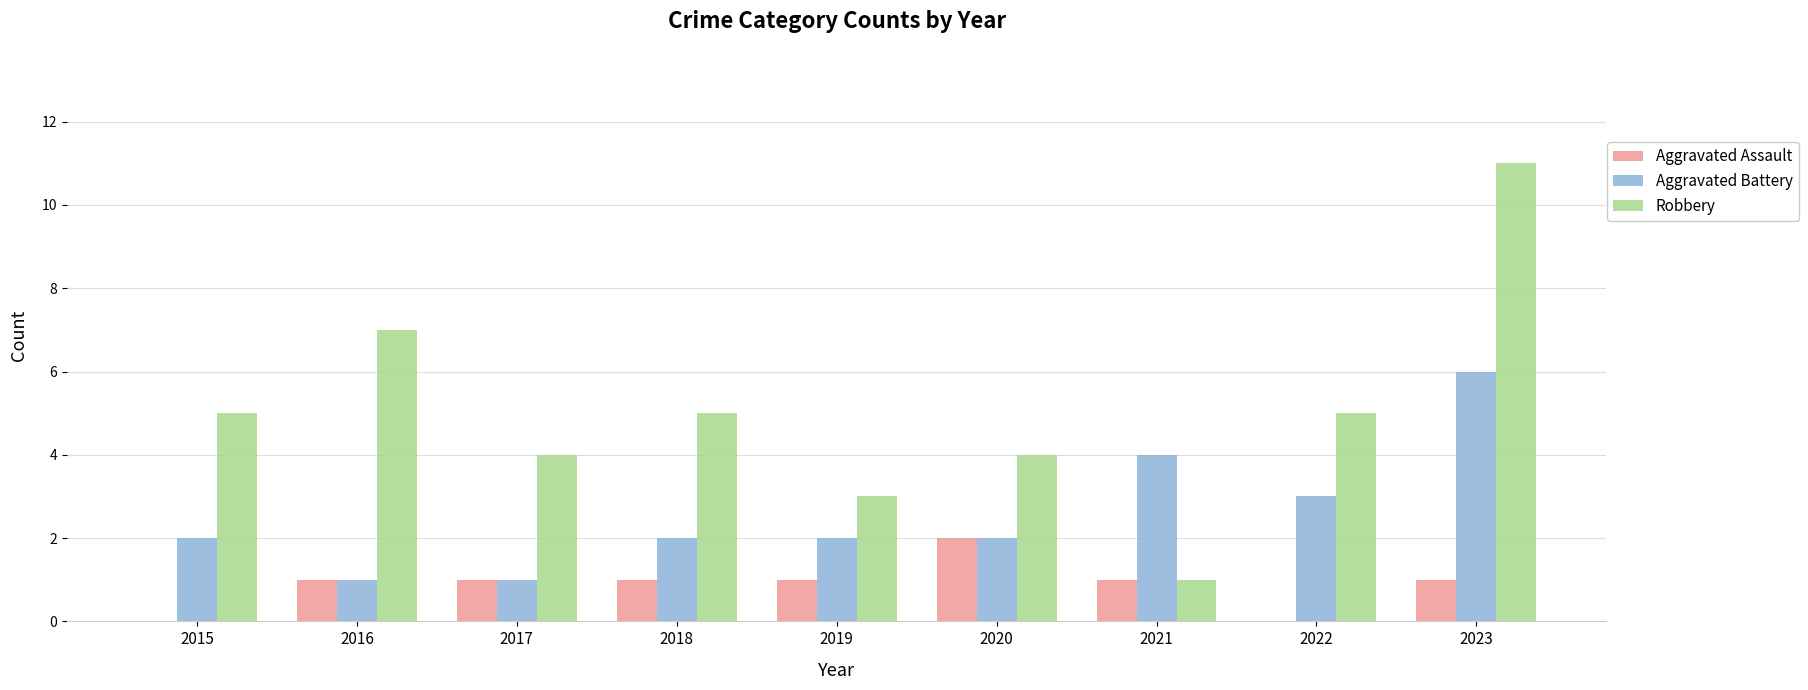

Which series has the largest total across all categories?

Robbery